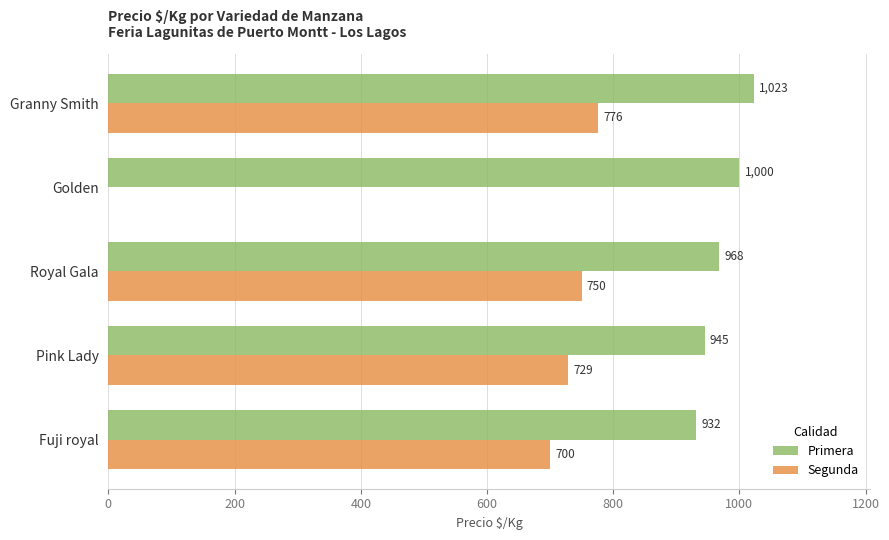

Which series has the largest total across all categories?

Primera